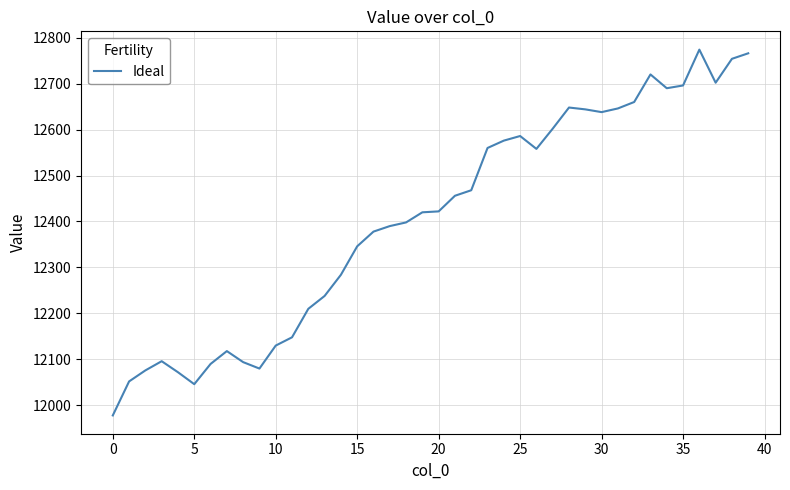

What is the maximum value shown in the chart?

12774